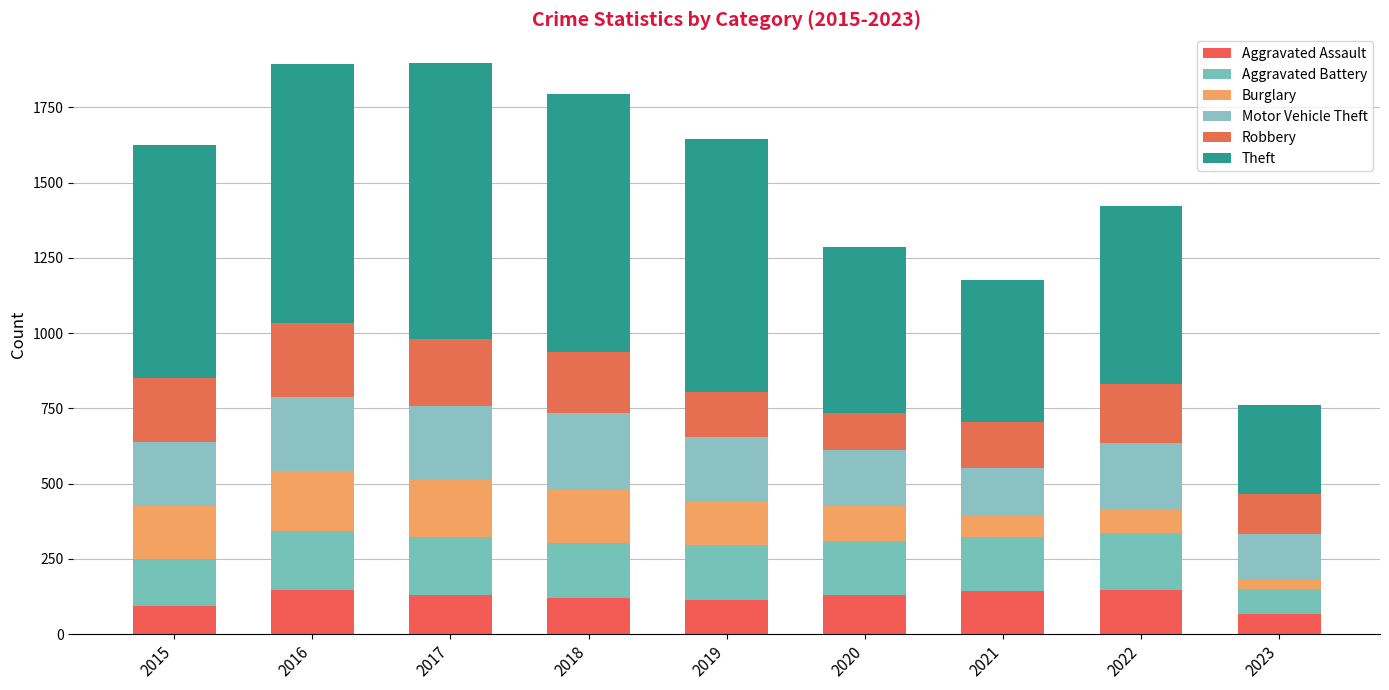

Which has a higher value, 2019 or 2022?

2022